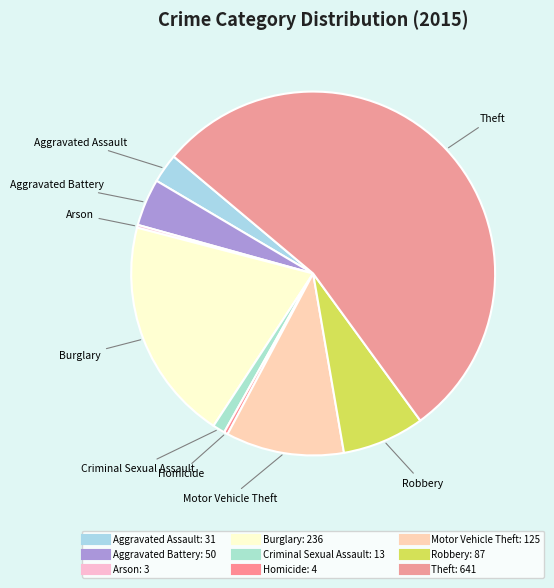

What percentage is the Criminal Sexual Assault slice, to the nearest percent?

1%